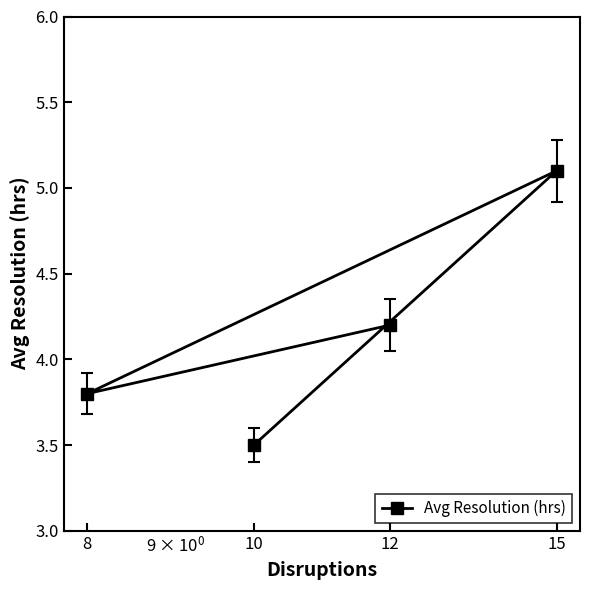

What is the greatest value displayed?

5.1